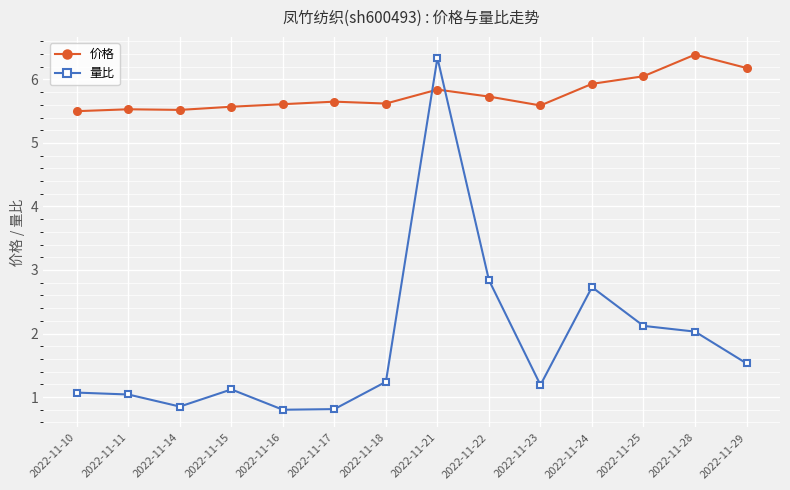

The 价格 series shows 5.5 at 2022-11-11. True or false?

True